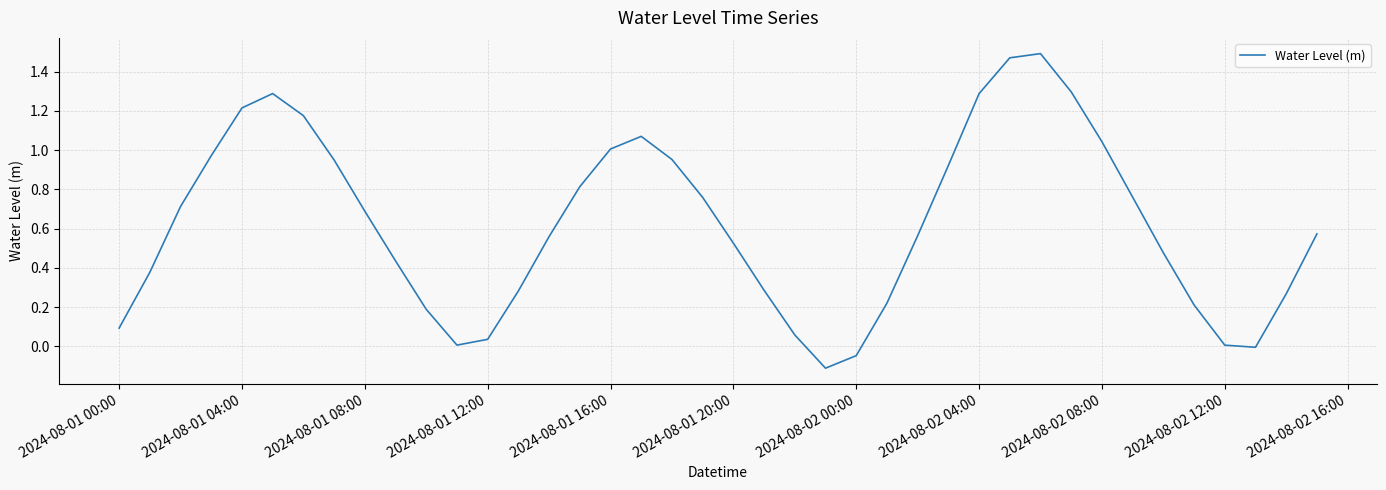

Count the number of data series in this chart.

1